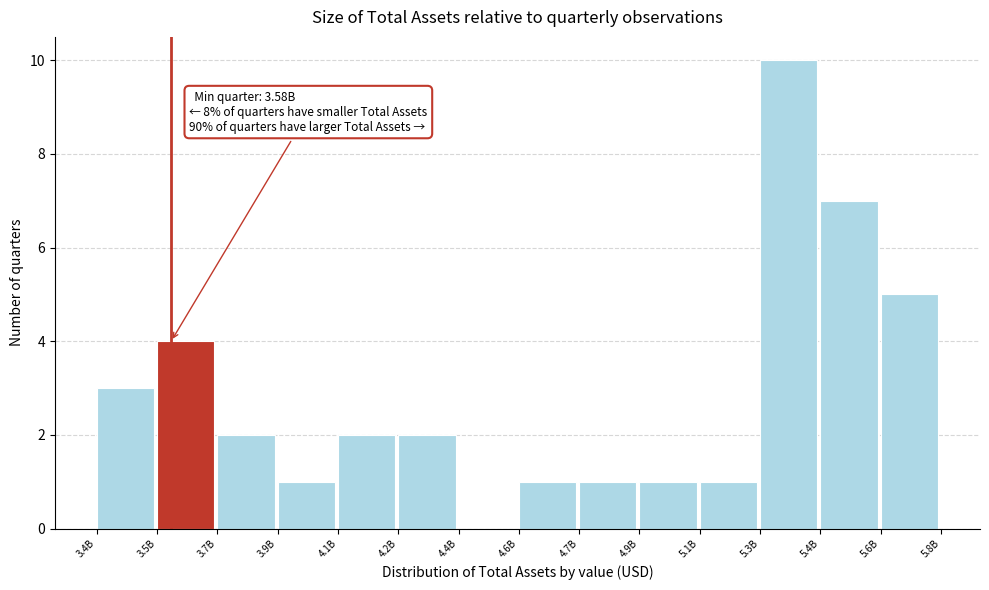

Reading left to right, transcribe all the data shown in this chart.

3.4B=3	3.5B=4	3.7B=2	3.9B=1	4.1B=2	4.2B=2	4.4B=0	4.6B=1	4.7B=1	4.9B=1	5.1B=1	5.3B=10	5.4B=7	5.6B=5